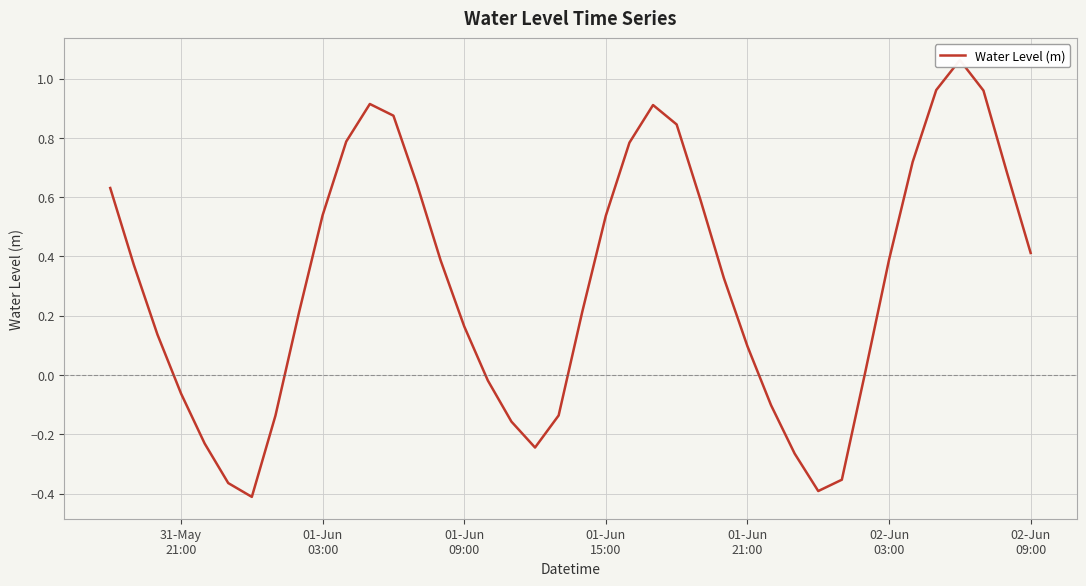

How many values are below zero?

13